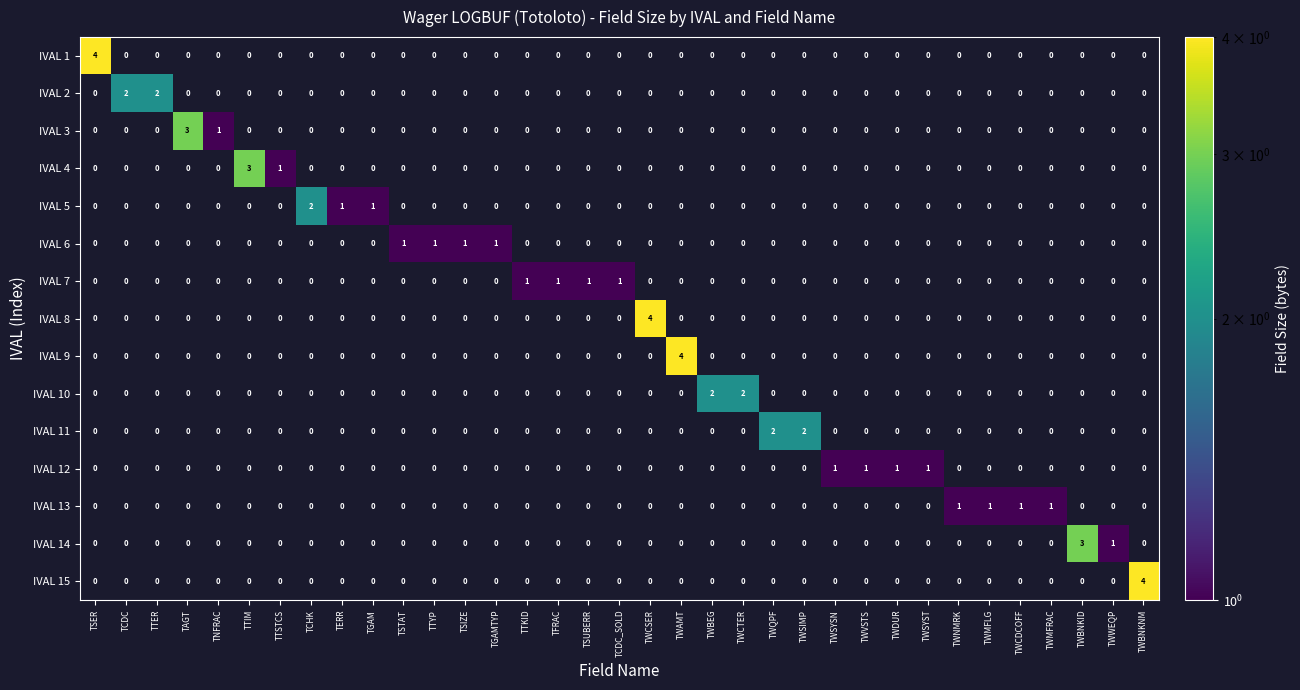

How many series are shown in this chart?

15